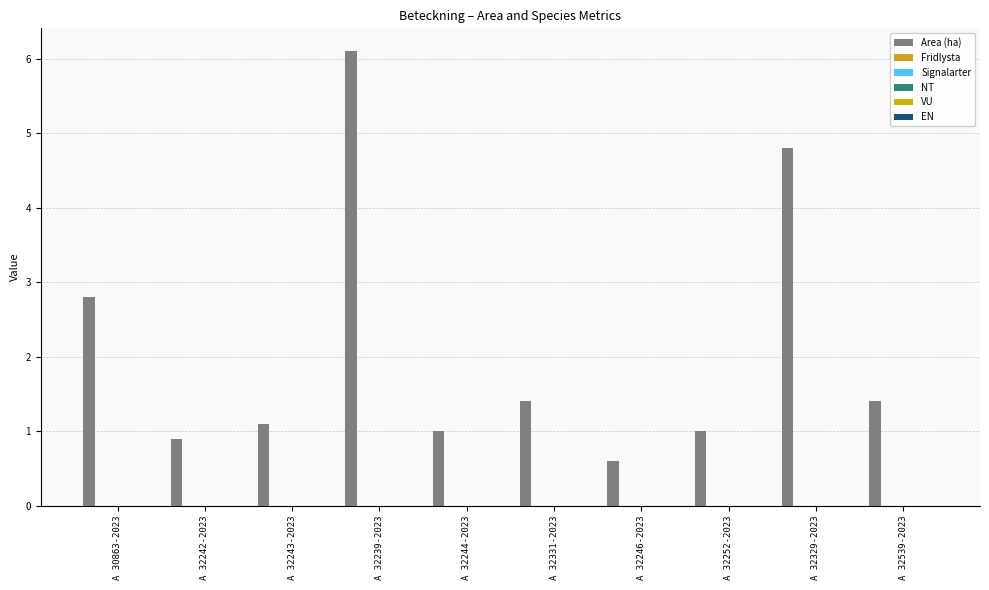

Does the chart contain any negative values?

No